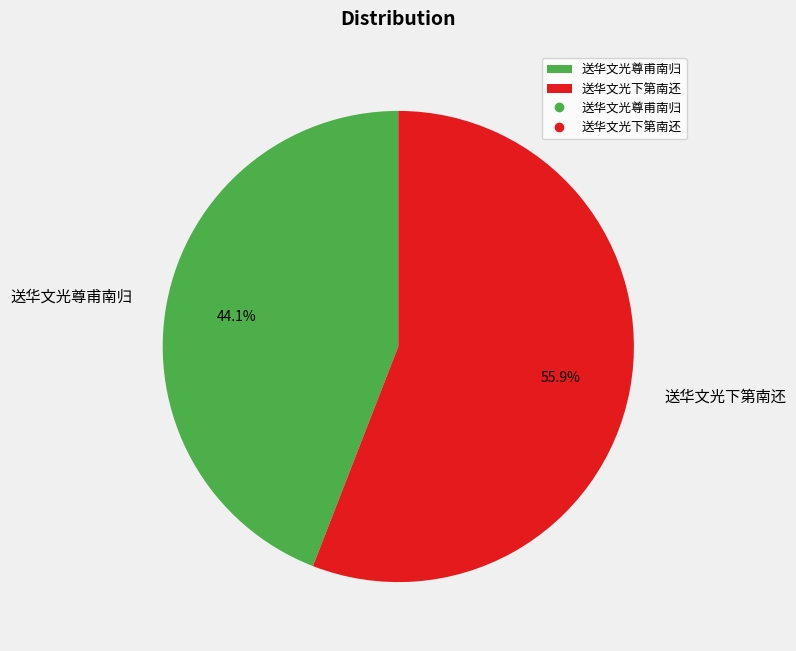

How many slices are in this pie chart?

2